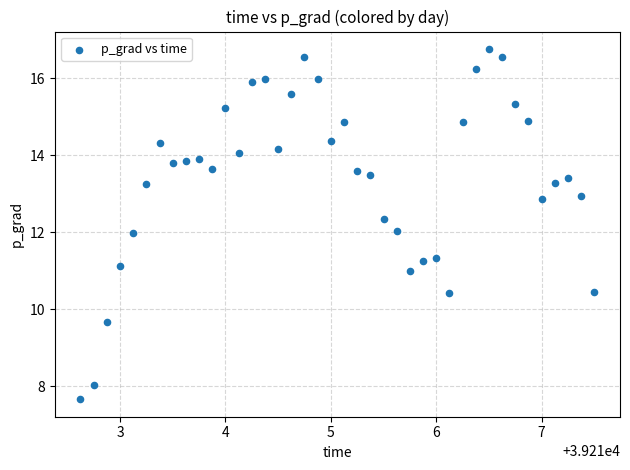

What is the range of X values (max minus min)?

4.9